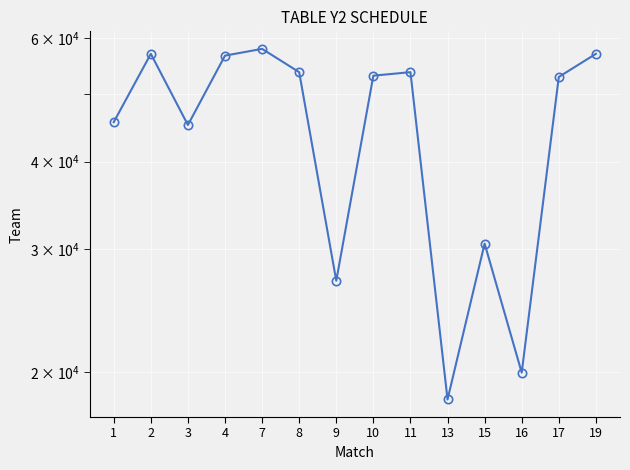

True or false: the data shows 53076 at 10.

True